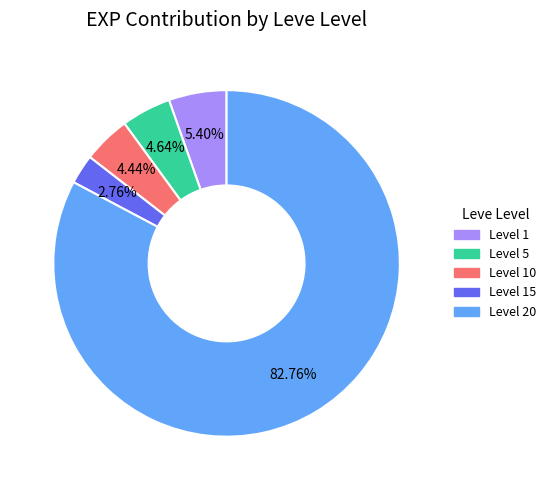

Combined, do Level 5 and Level 1 account for over 50%?

No